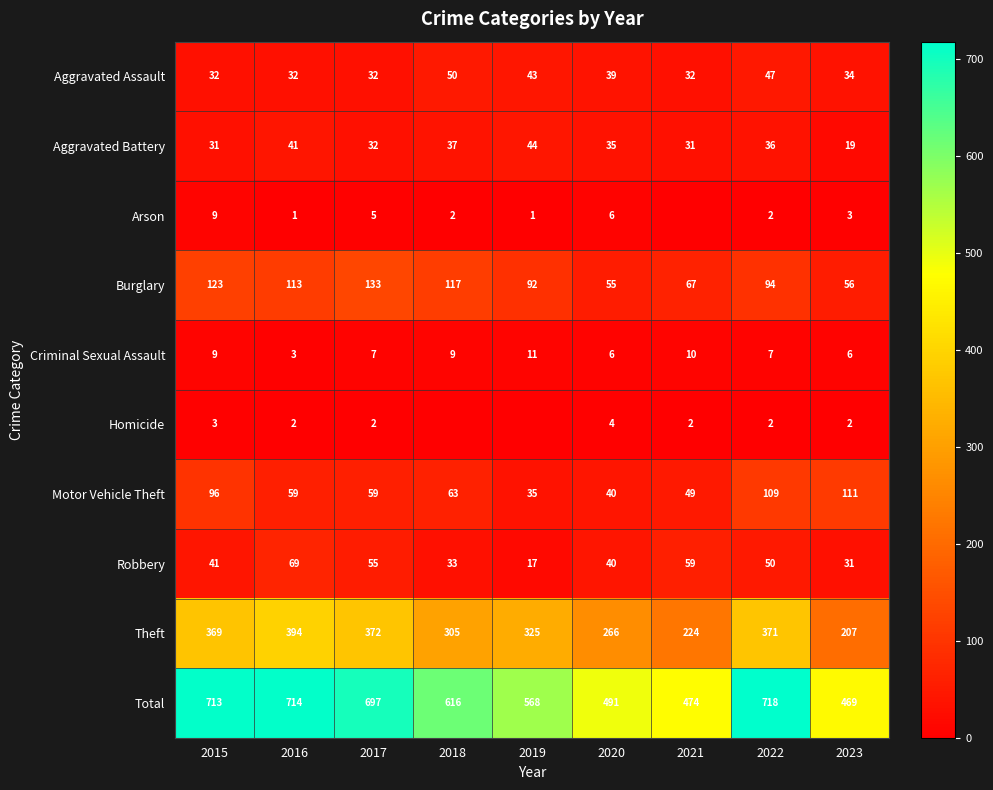

How many data points in Robbery are less than 41?

4